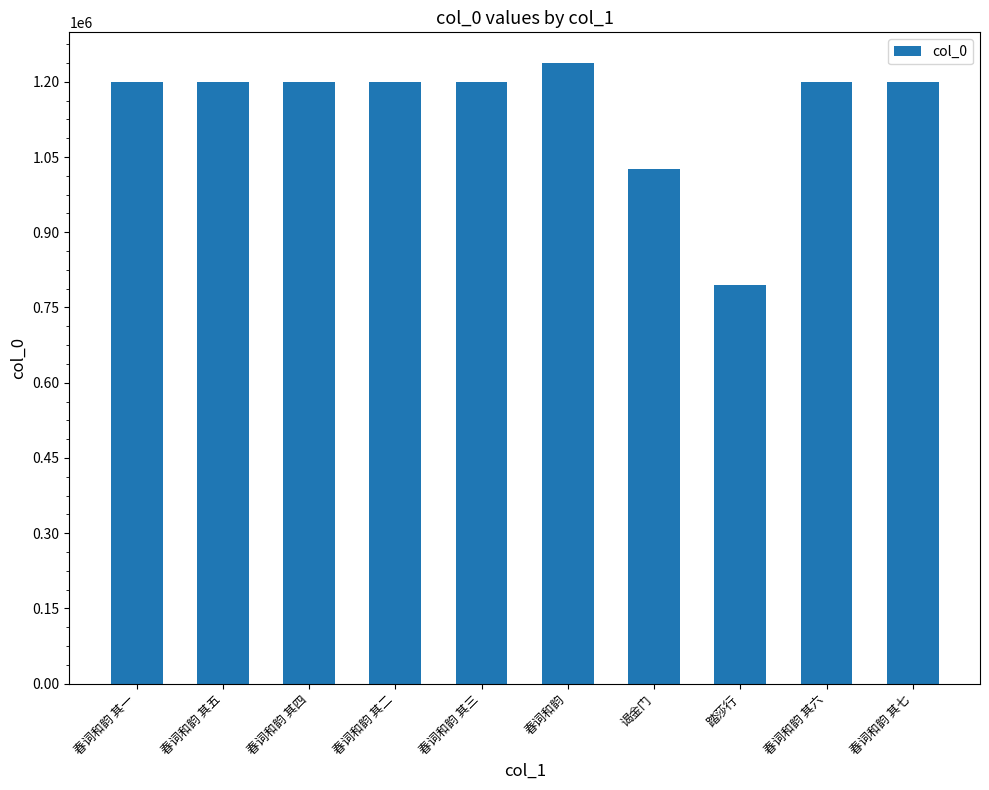

What is the change in value from 春词和韵 其五 to 春词和韵 其二?

-306